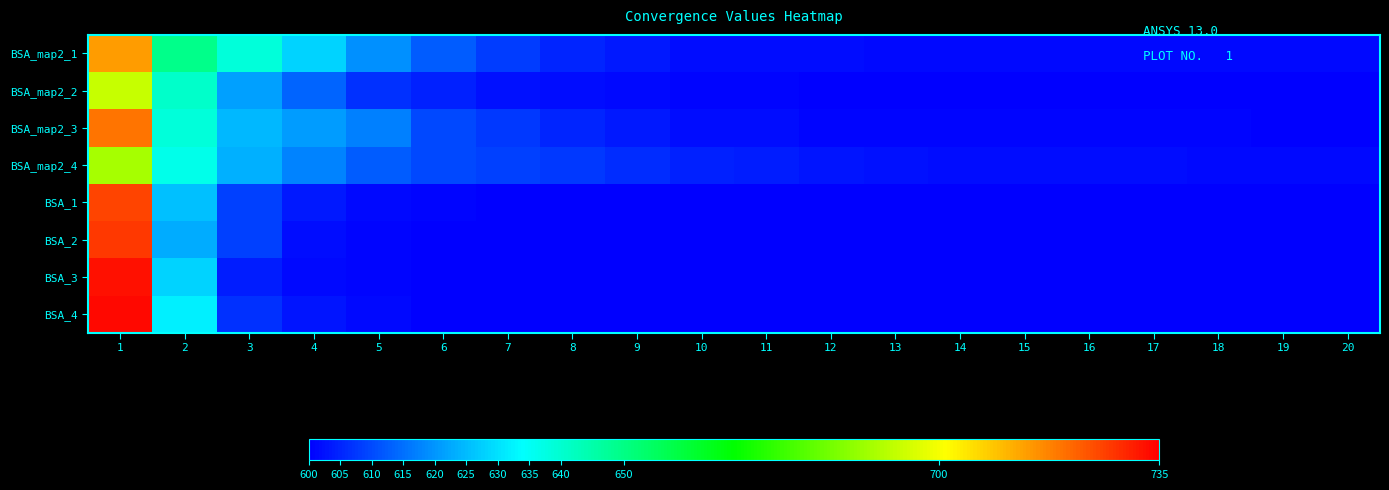

Which has a higher value, 4 or 10?

4